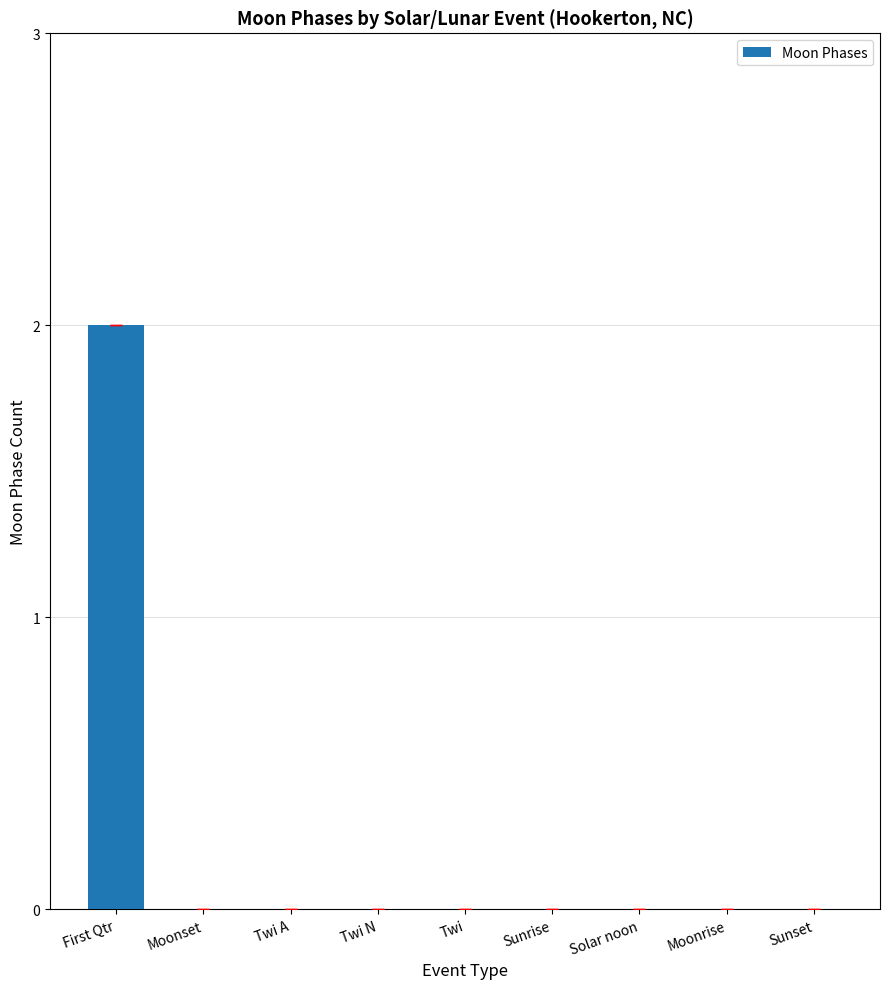

True or false: the data shows 0 at Sunset.

True